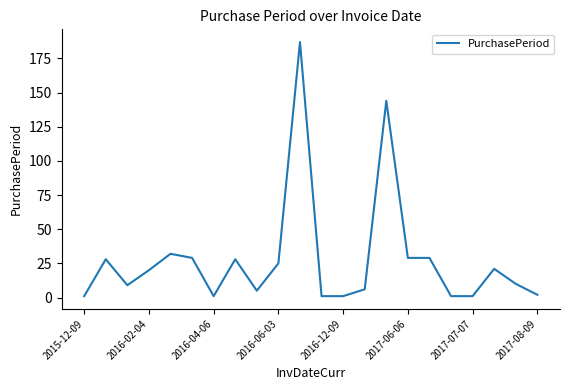

What is the greatest value displayed?

187